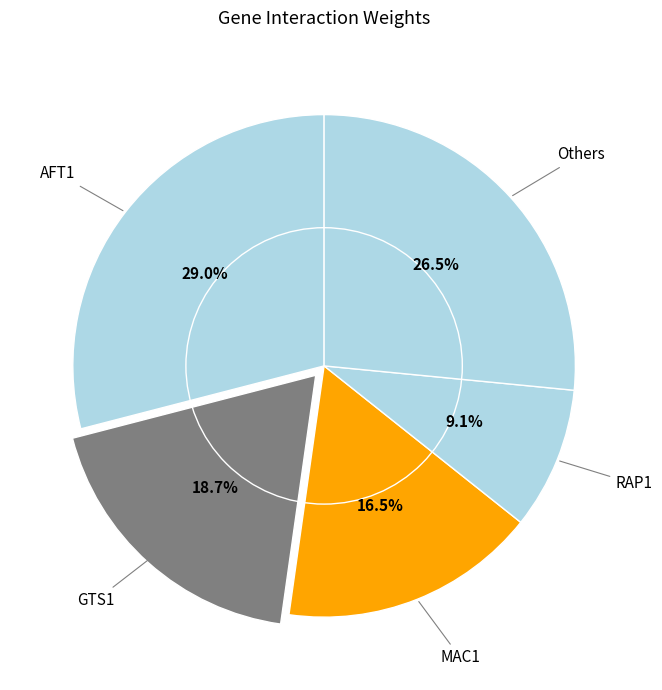

What is the smallest slice in the pie chart?

RAP1